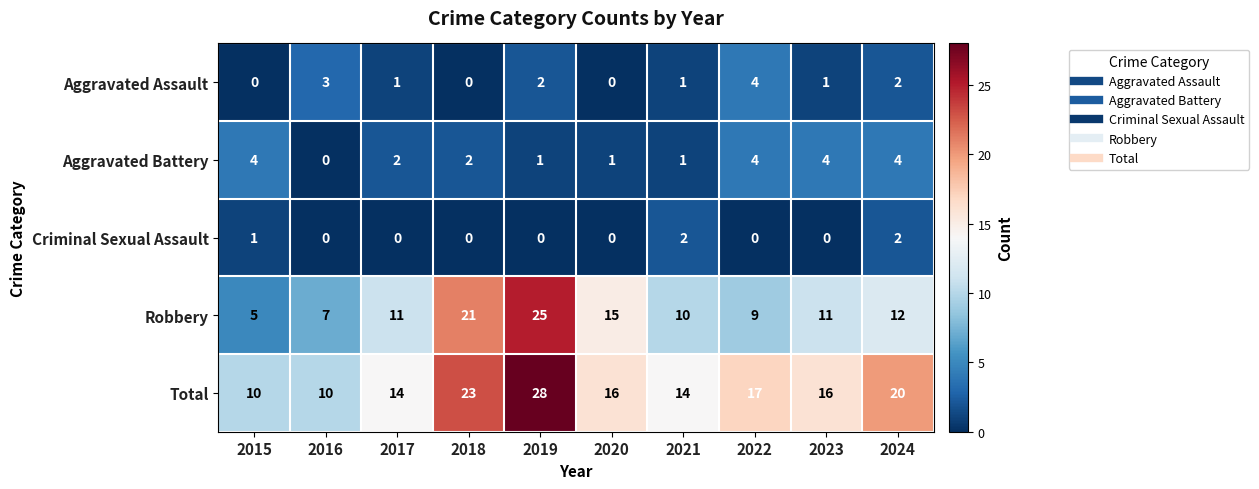

Is it true that Total equals 38 at 2019?

False